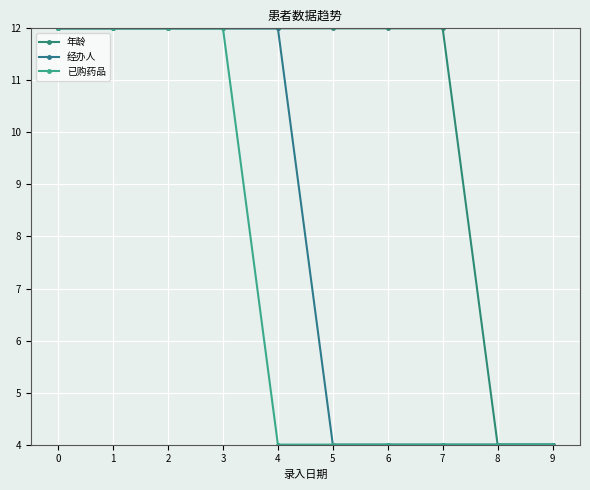

True or false: 年龄 and 经办人 intersect in this chart.

False